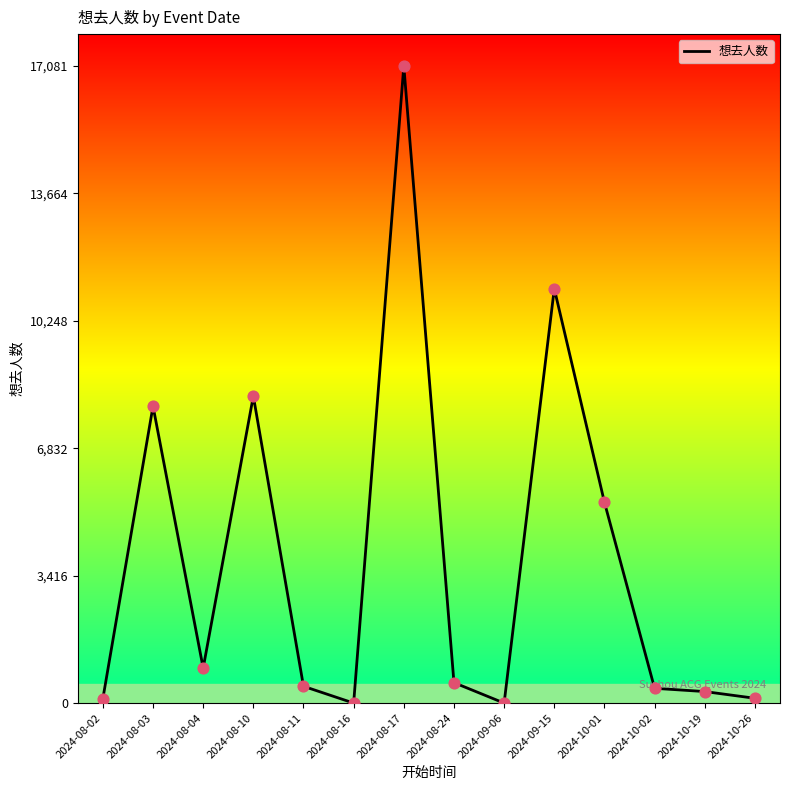

Which has a higher value, 2024-08-10 or 2024-10-02?

2024-08-10